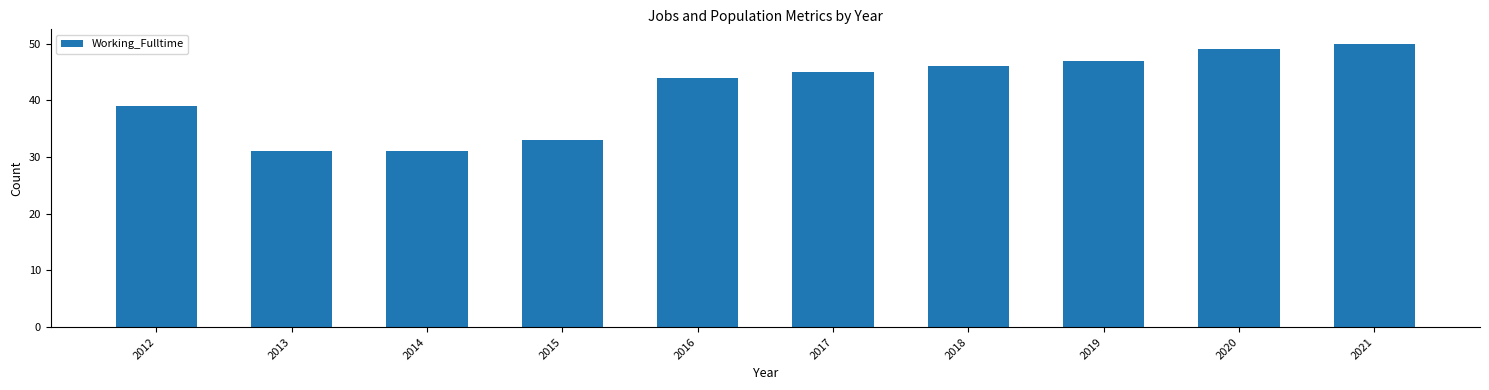

The value at 2017 is 45. True or false?

True